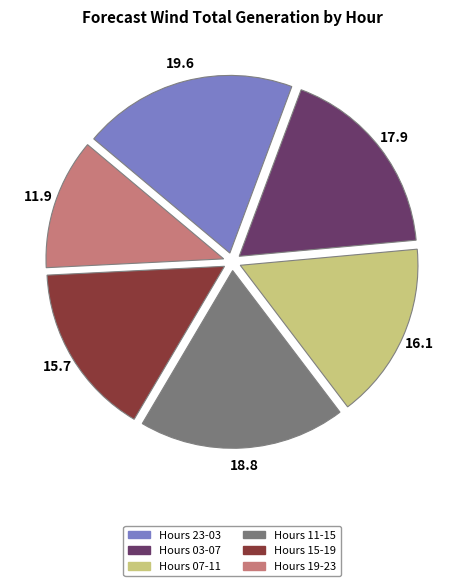

Which slice is the largest?

Hours 23-03